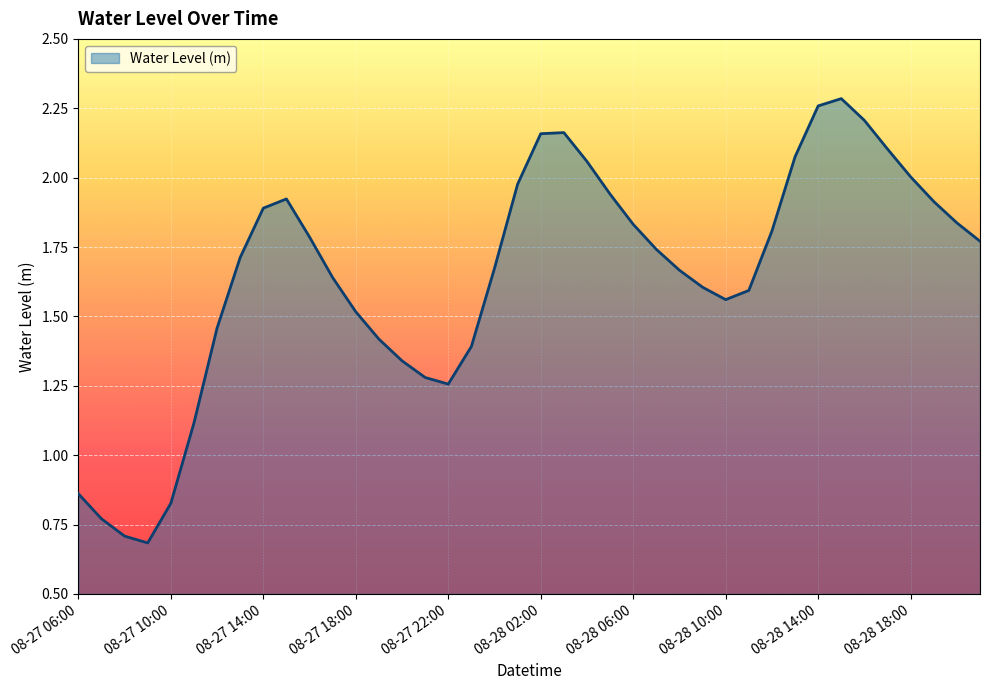

What is the smallest value displayed?

0.7